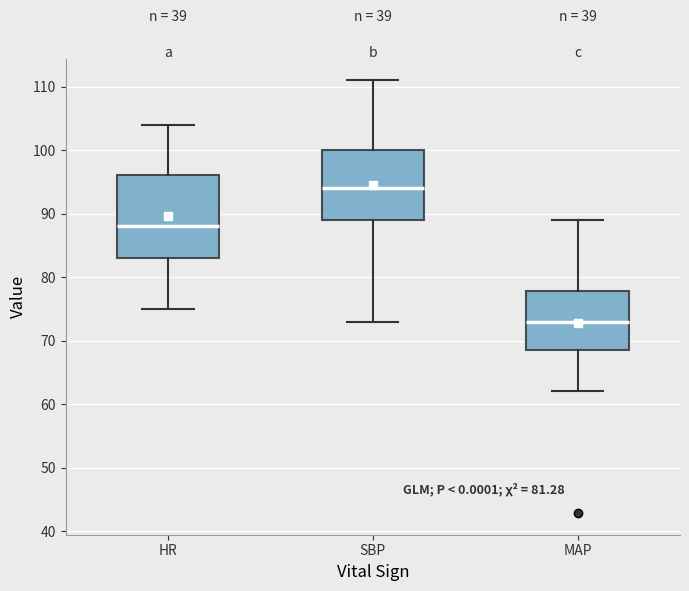

Which box is the tallest, from its lower edge to its upper edge?

HR